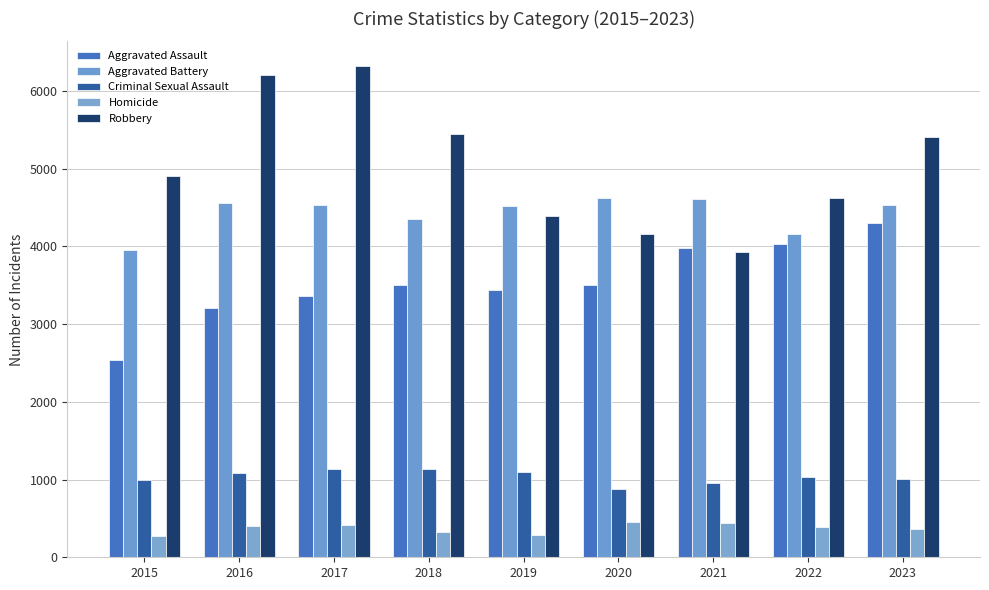

Which category has the highest value in the Aggravated Assault series?

2023